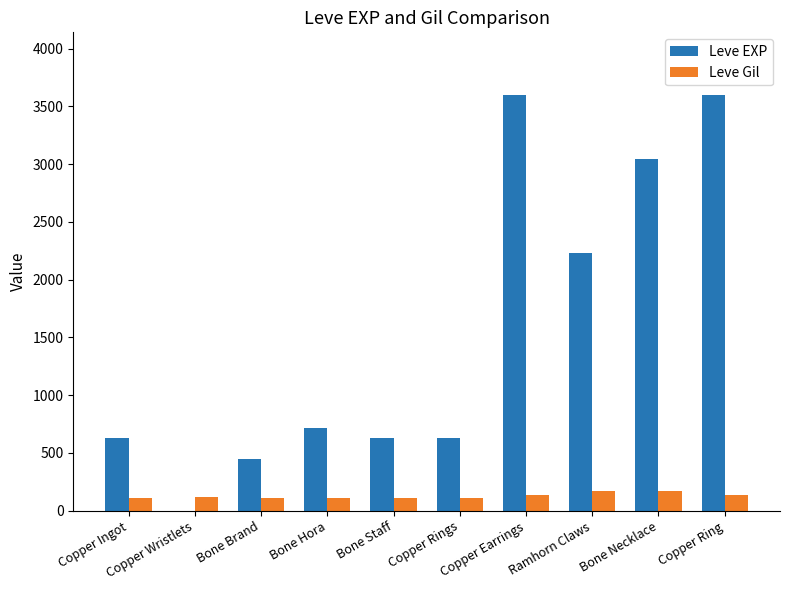

Is the value of Leve Gil at Bone Staff greater than the value of Leve EXP at Copper Earrings?

No